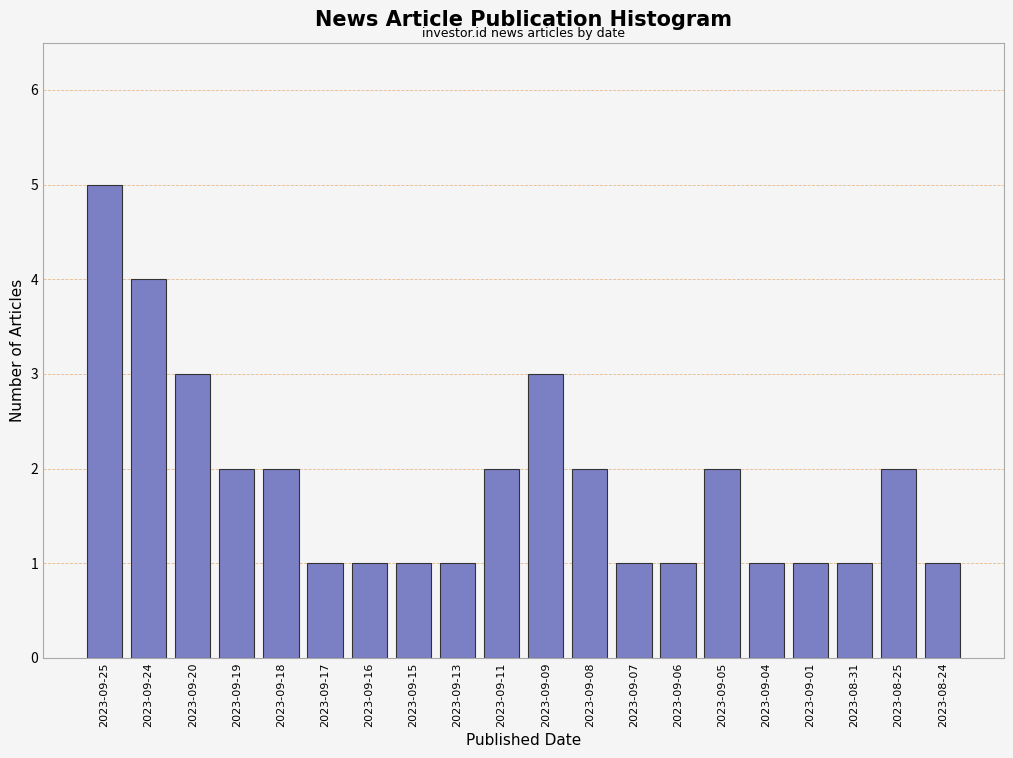

Reading left to right, what are all the values shown in this chart?

5	4	3	2	2	1	1	1	1	2	3	2	1	1	2	1	1	1	2	1